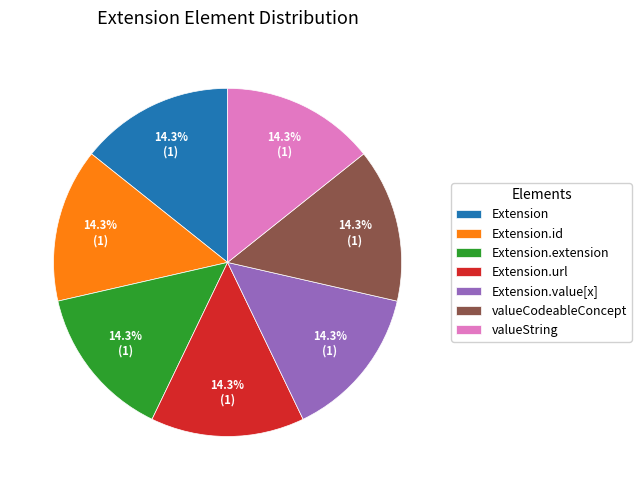

Is there any slice that represents more than half of the pie?

No